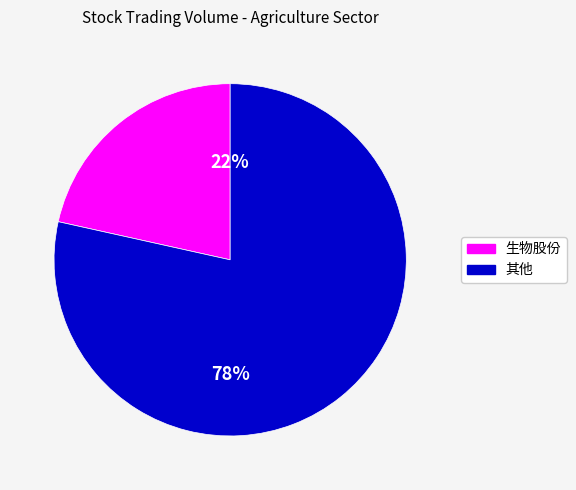

Does any single category account for the majority?

Yes